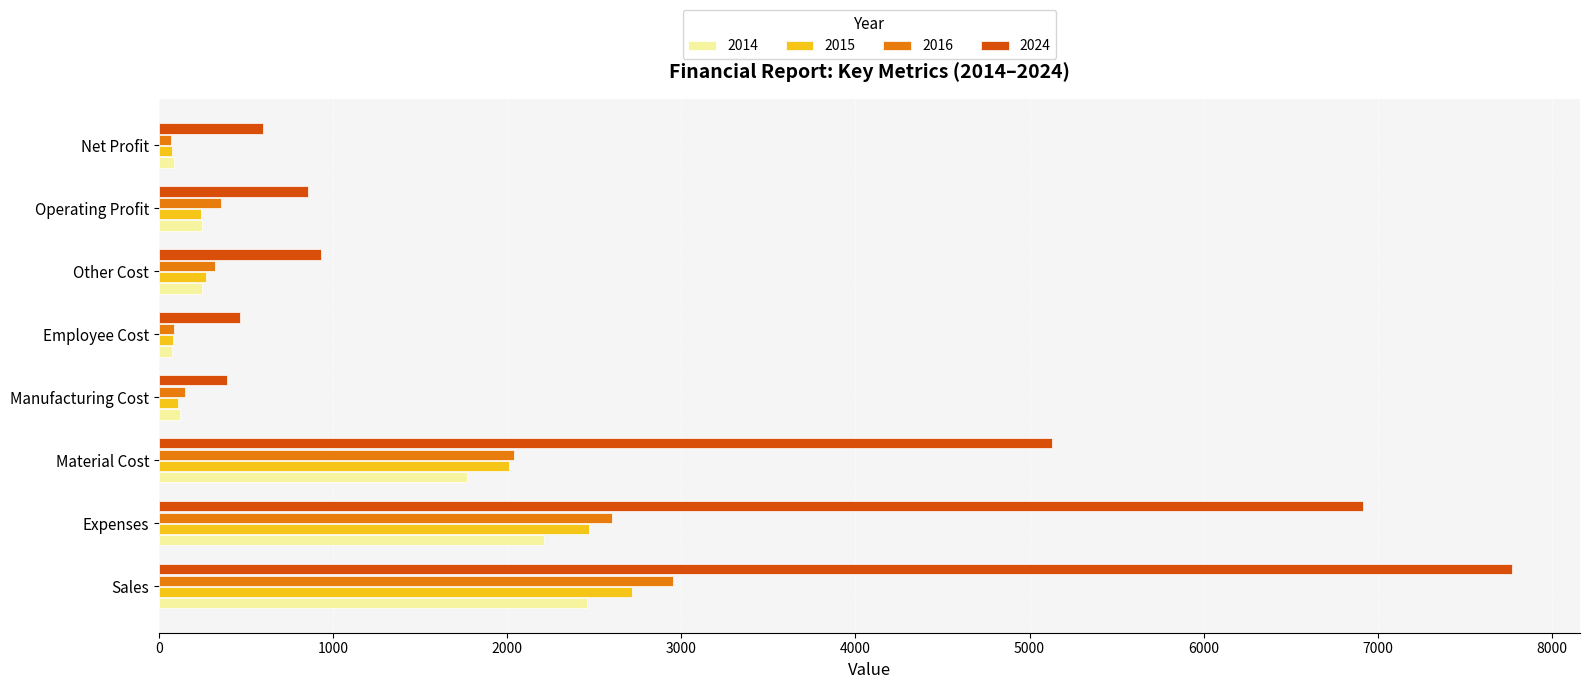

Is it true that 2016 equals 837.8 at Sales?

False